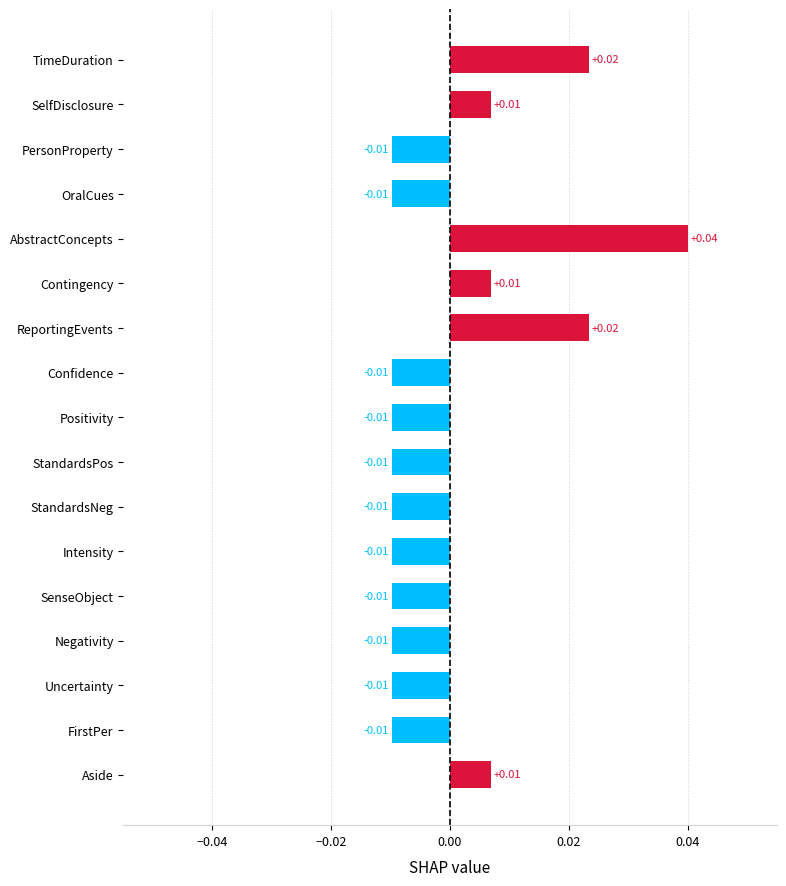

How many values are above zero?

6